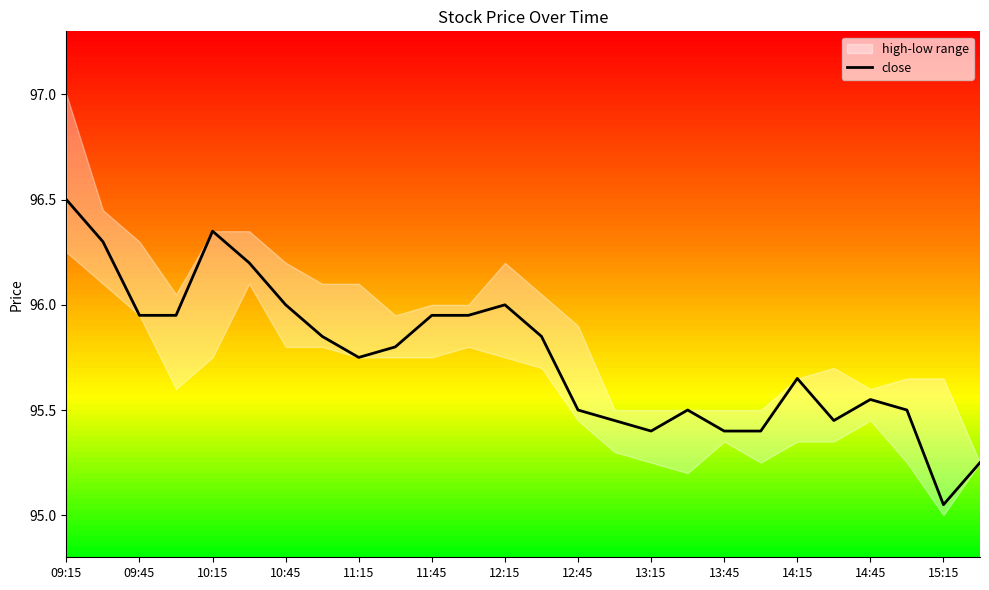

Which category has the lowest value in the close series?

15:15